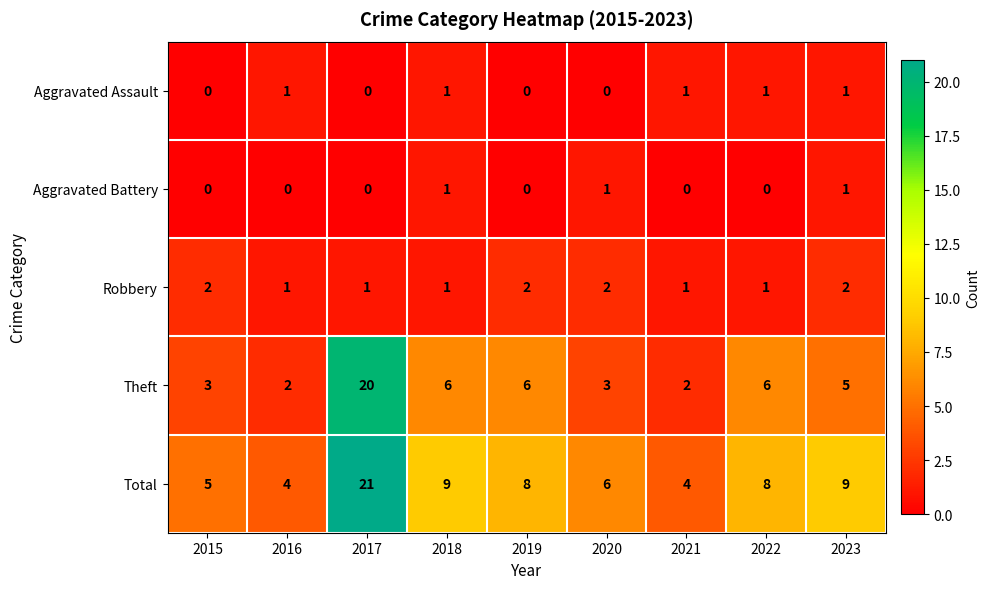

What is the sum of all Theft values?

53